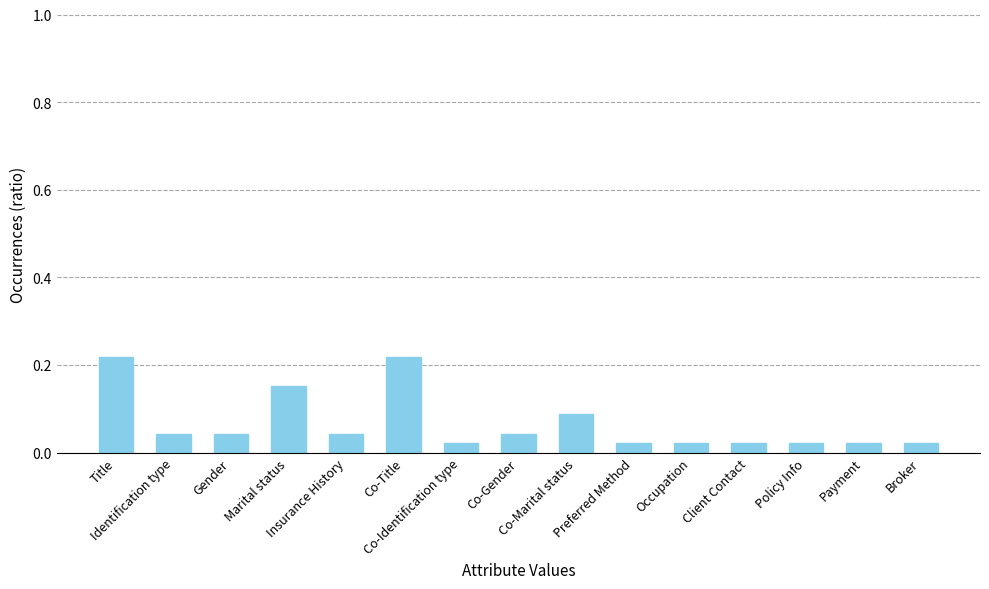

Count the values in the range 0 to 1.

15